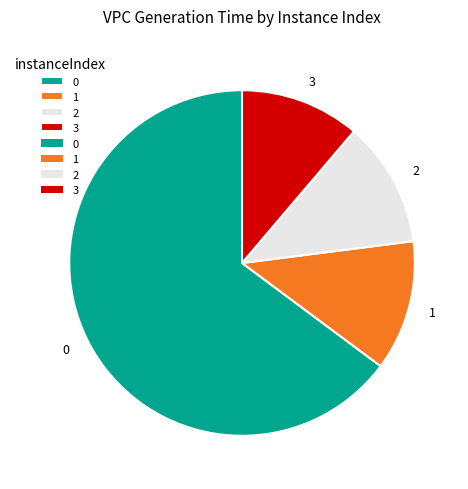

How many segments does this pie chart have?

4